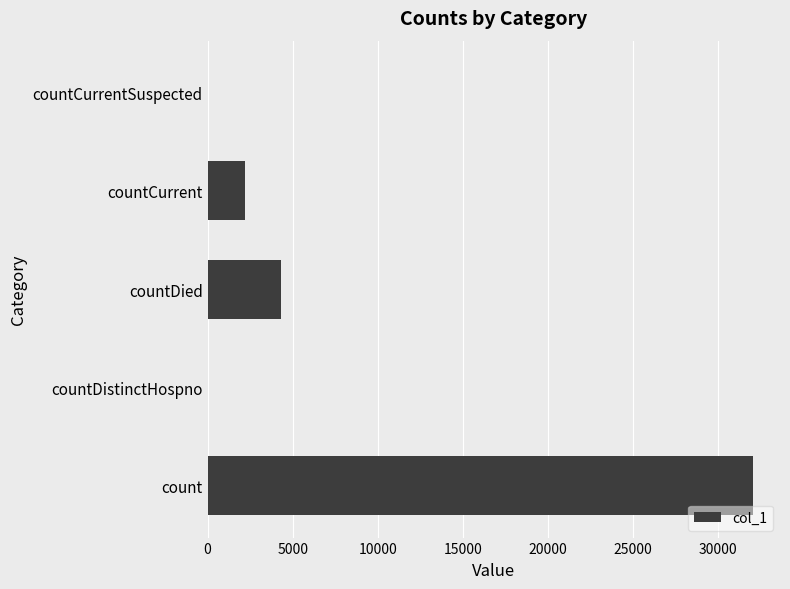

What is the sum of all values?

38562